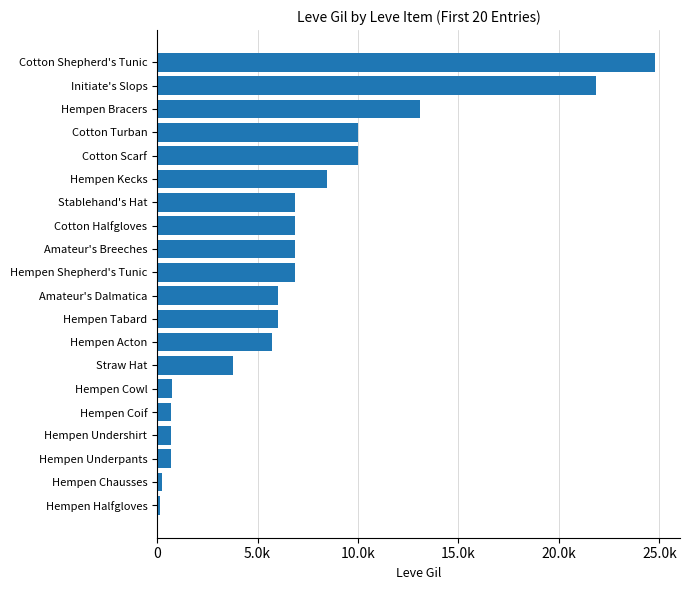

Are the bars horizontal?

Yes